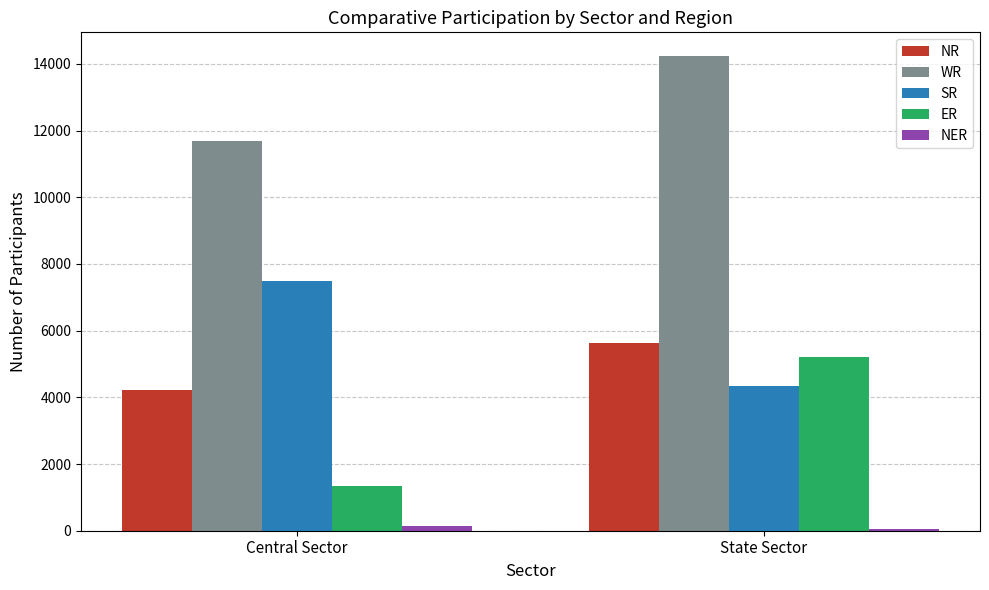

Rank the categories by ER value from lowest to highest.

Central Sector, State Sector